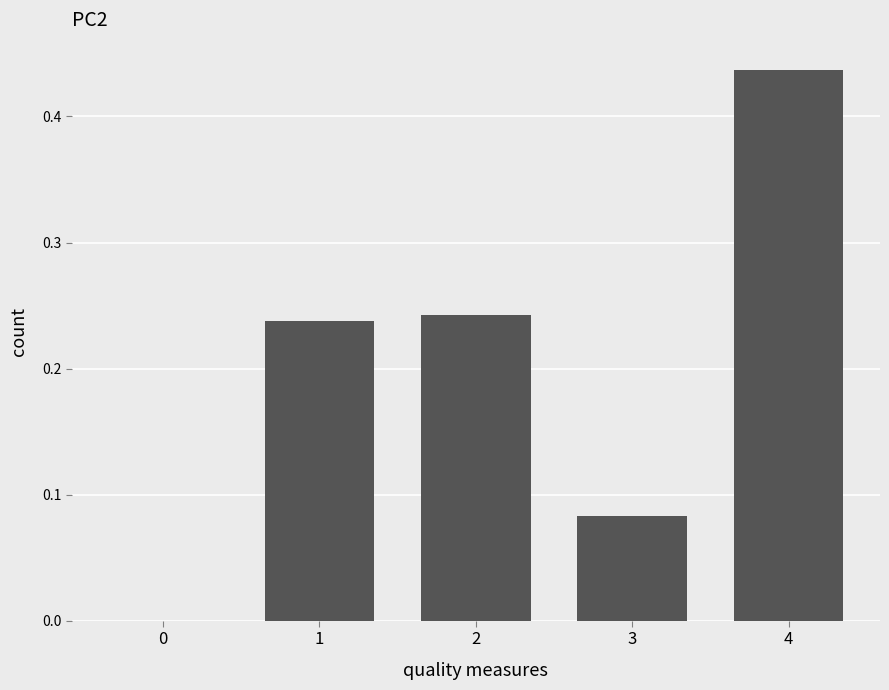

Which category has the highest value across all series?

4